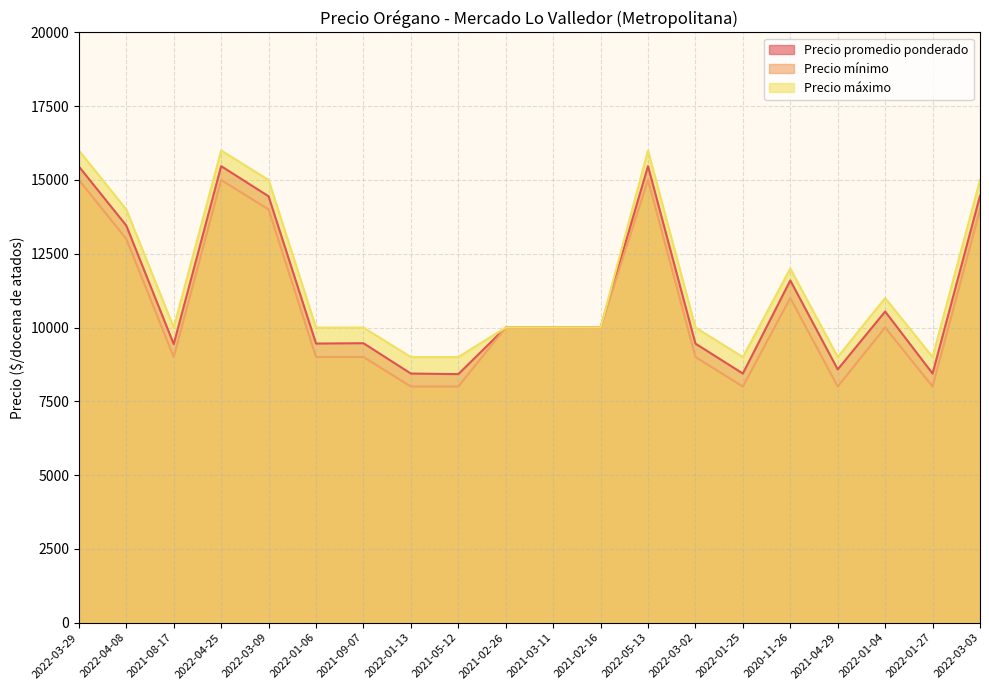

Which series has the largest total across all categories?

Precio máximo